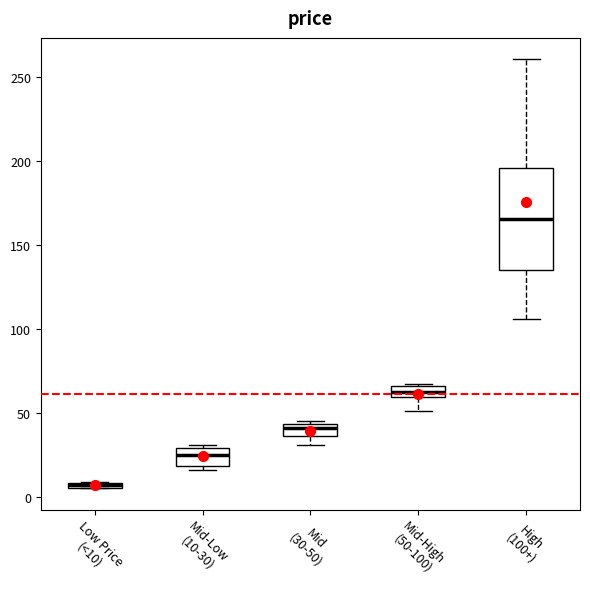

Which box is the tallest, from its lower edge to its upper edge?

High (100+)